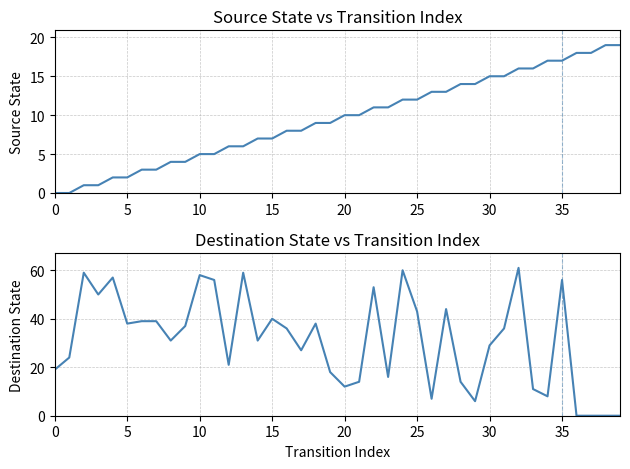

At which label does destination_state reach its peak?

32